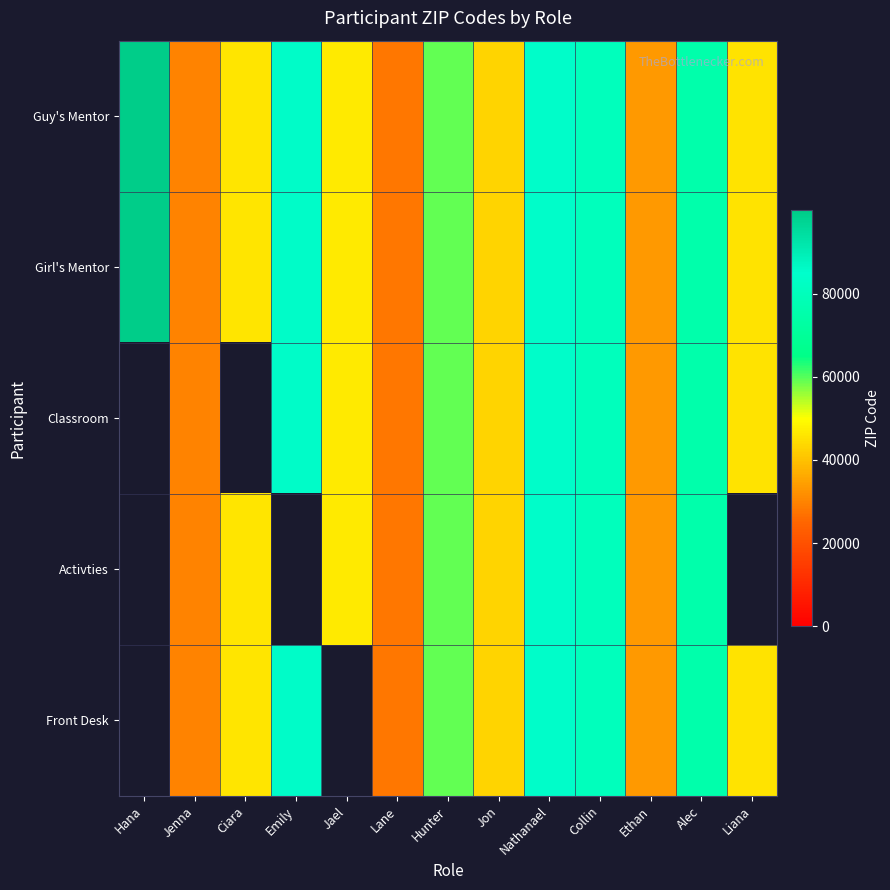

Which label corresponds to the smallest value in the chart?

Lane